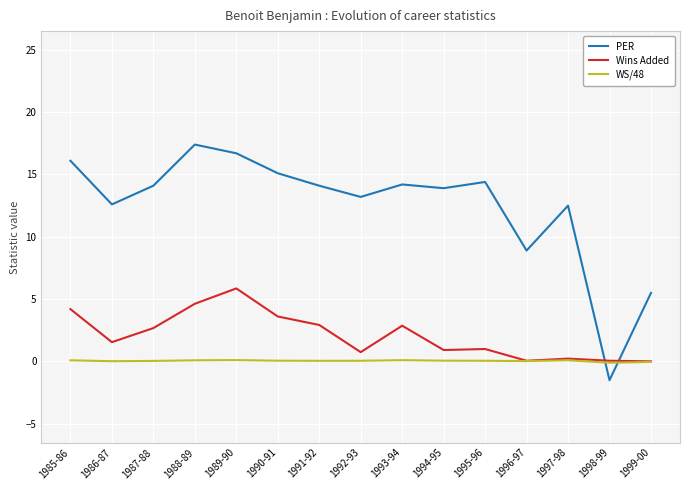

Where is Wins Added nearest to the value 2?

1986-87